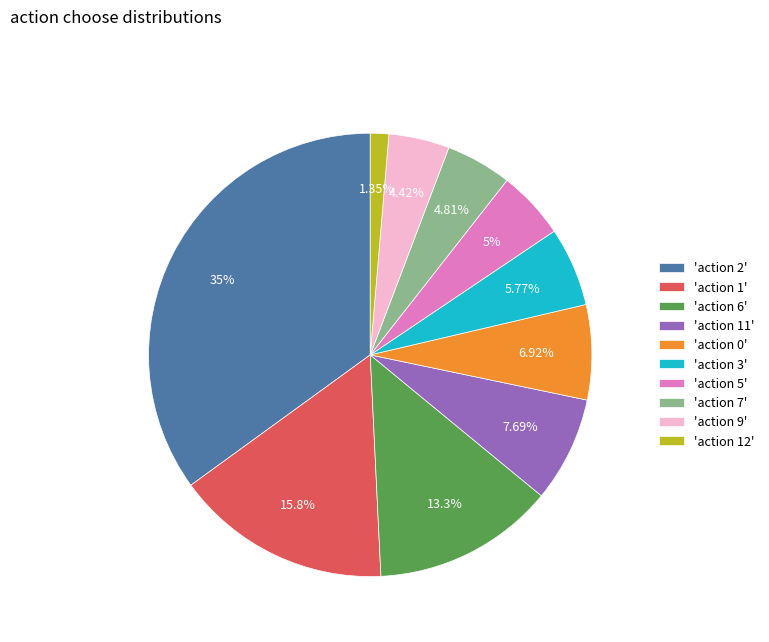

Do 'action 5' and 'action 2' together represent more than half of the pie?

No